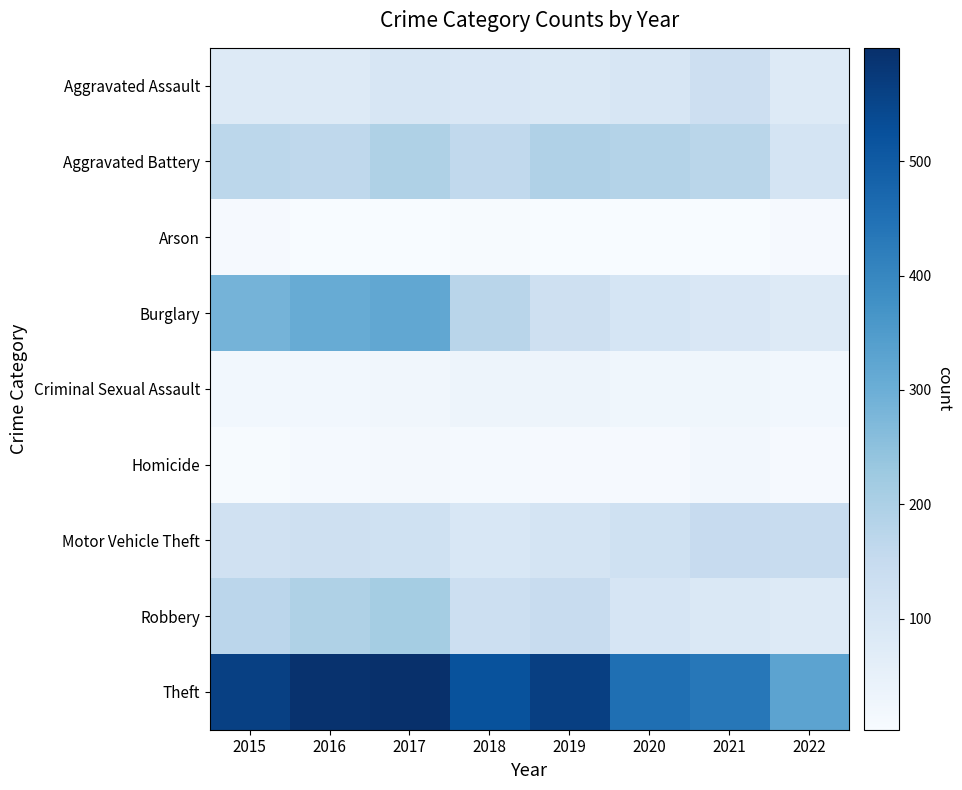

At how many categories does at least one series exceed 478?

5